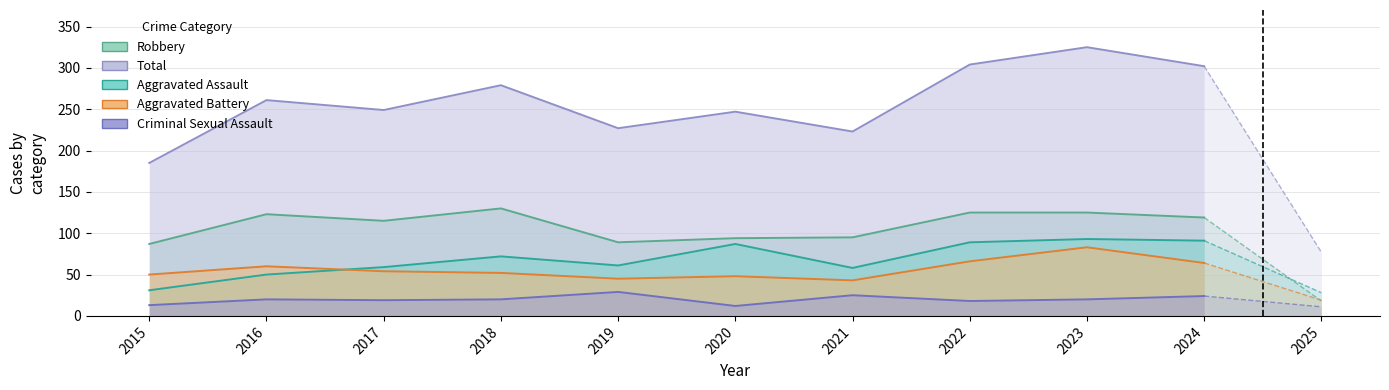

What is the value of the Aggravated Battery point at the 7th from the left?

43